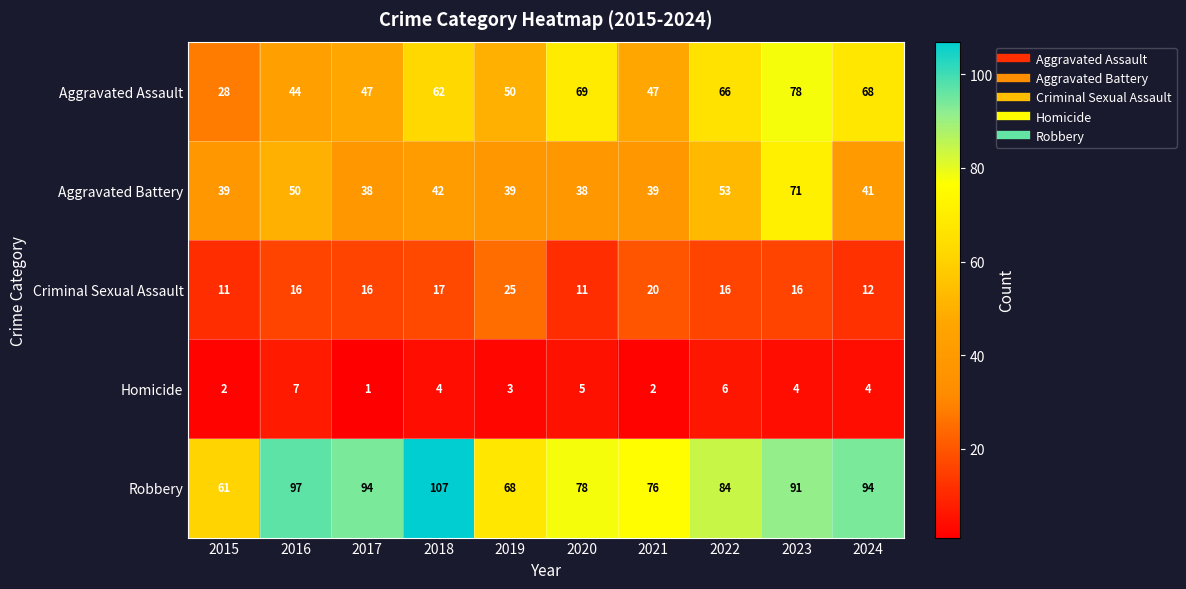

Rank the series at 2016 from lowest to highest value.

Homicide, Criminal Sexual Assault, Aggravated Assault, Aggravated Battery, Robbery